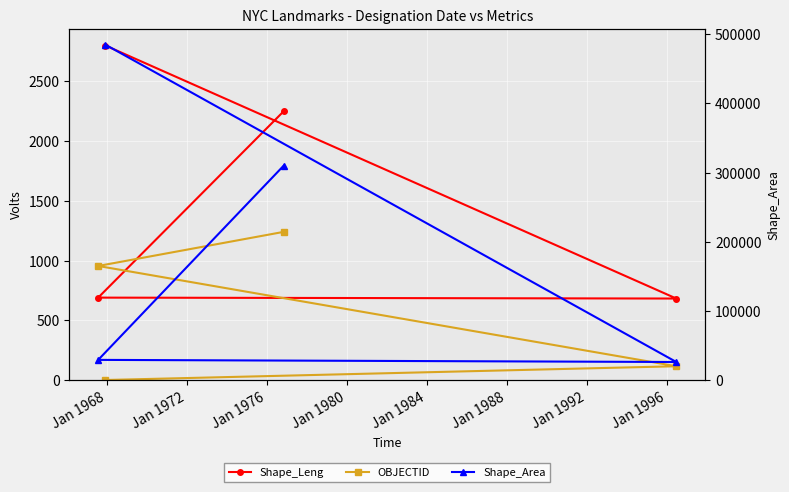

At how many categories does at least one series exceed 23298?

4